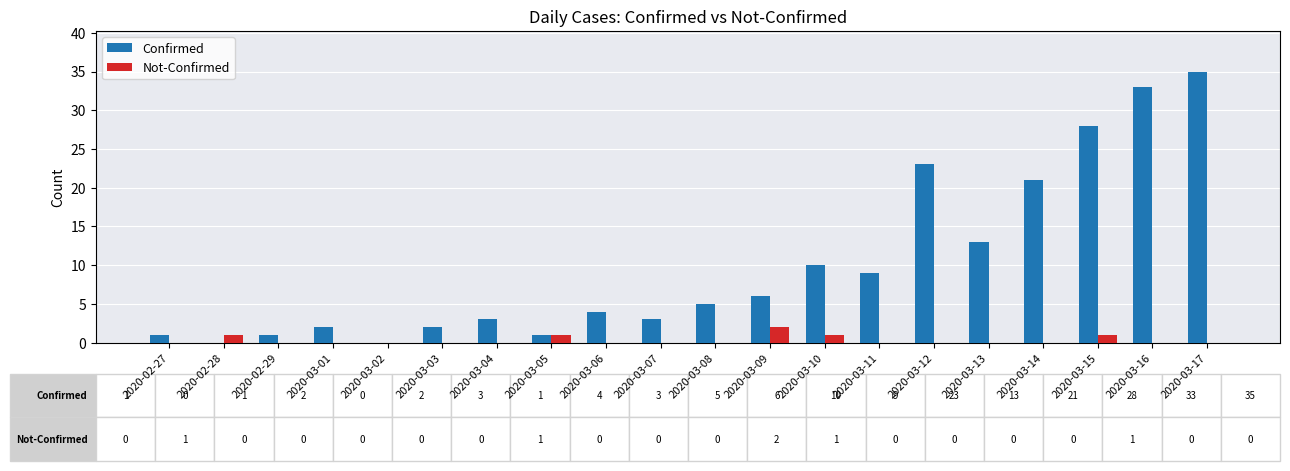

What is the spread (max minus min) of values at 2020-03-13?

13